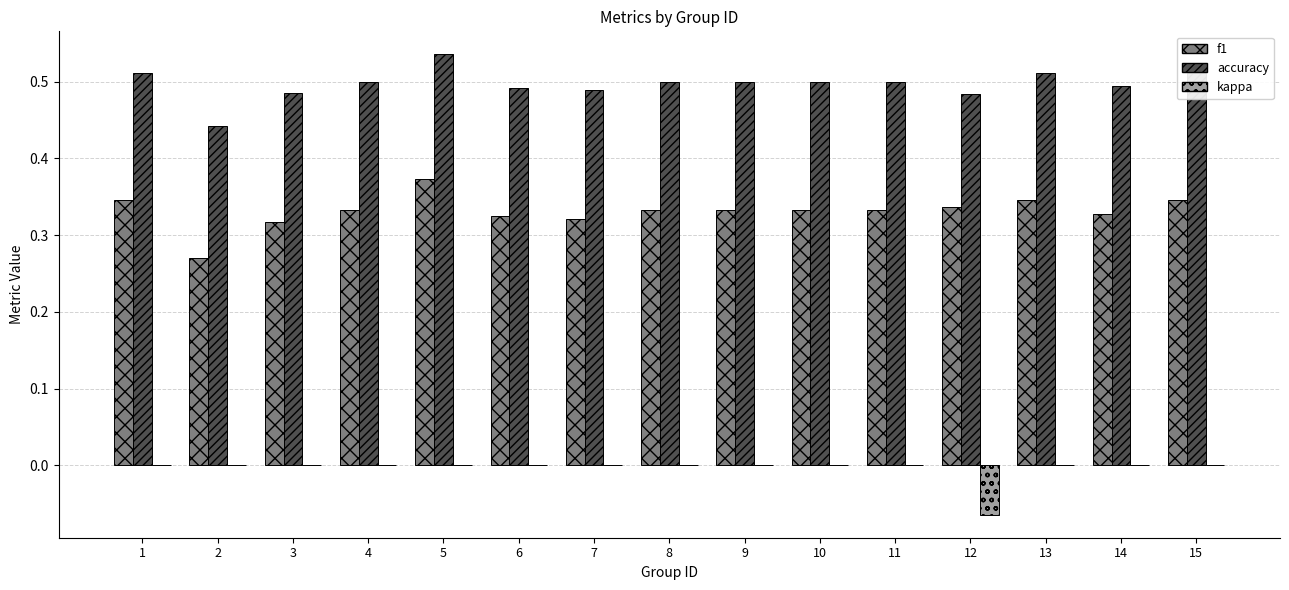

What is the sum of all f1 values?

5.0